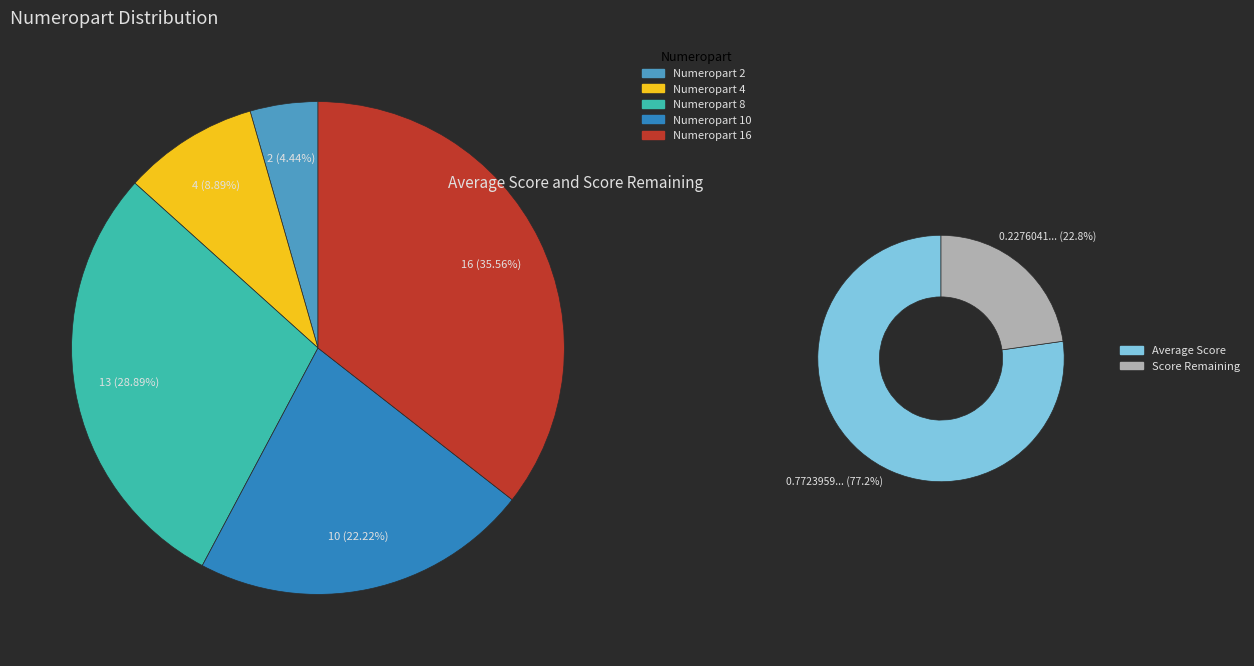

What is the ratio of the value at 10 to the value at 4?

2.5